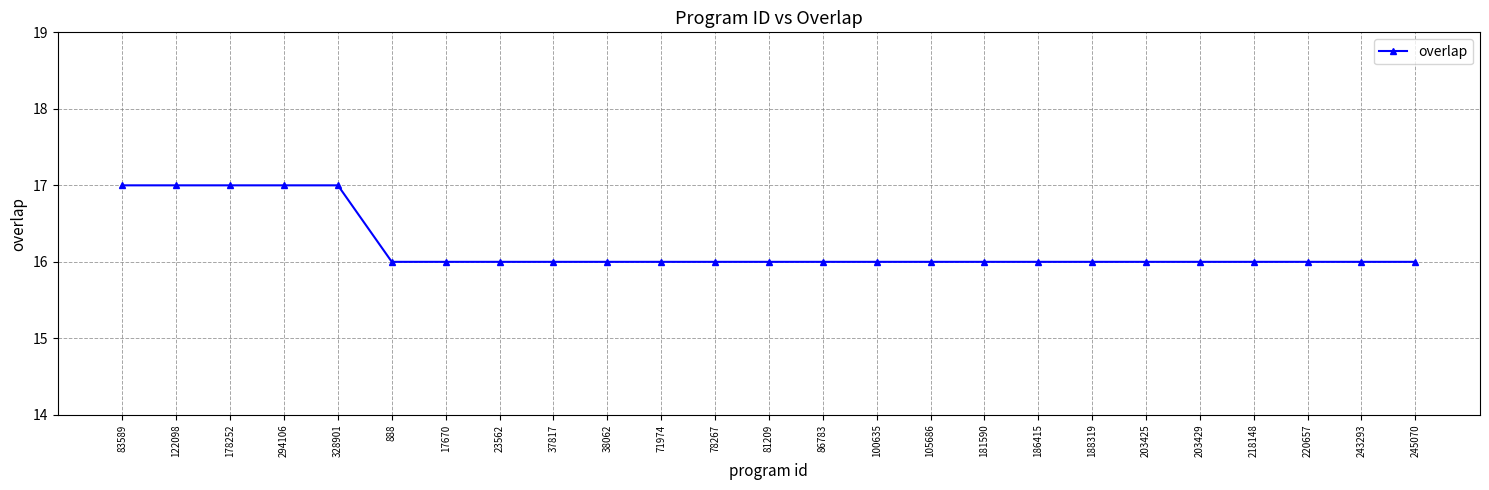

What is the smallest value displayed?

16